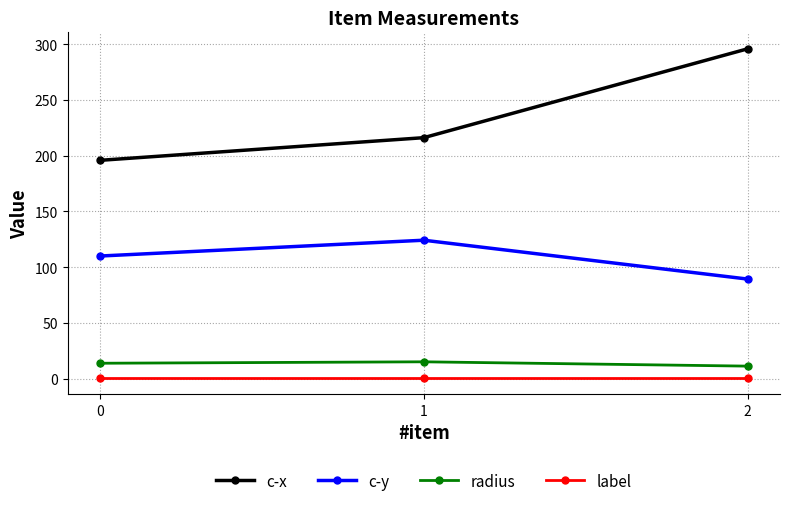

At how many categories does at least one series exceed 10?

3